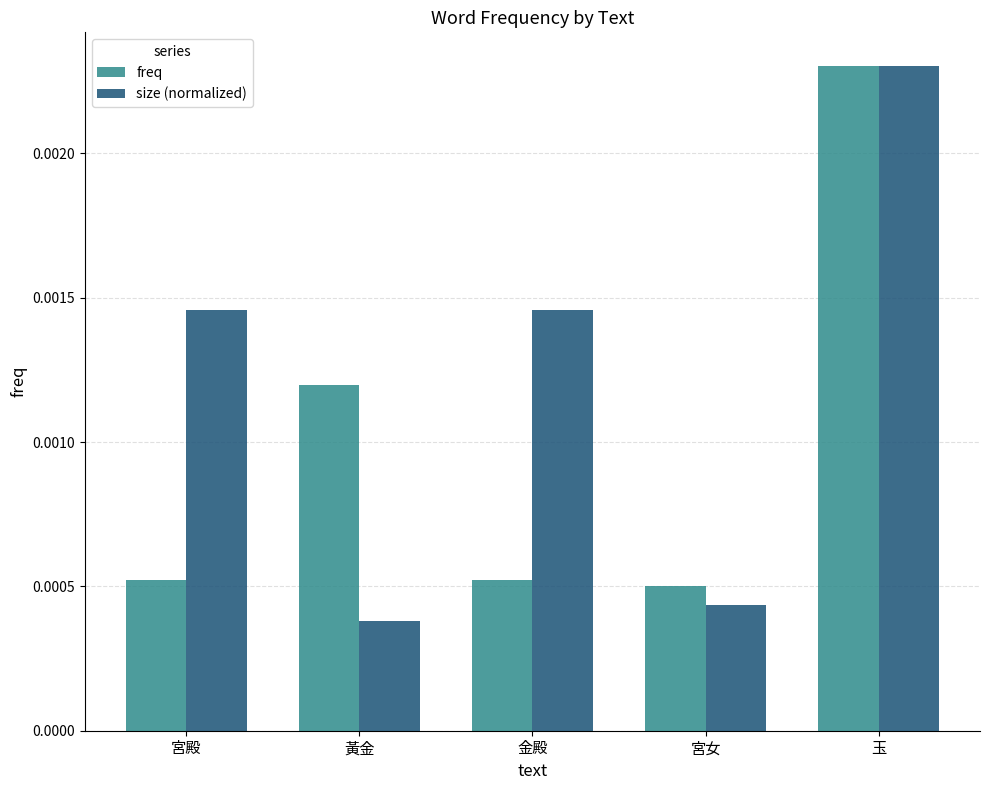

Which series changed the most between 金殿 and 宮女?

size (normalized)